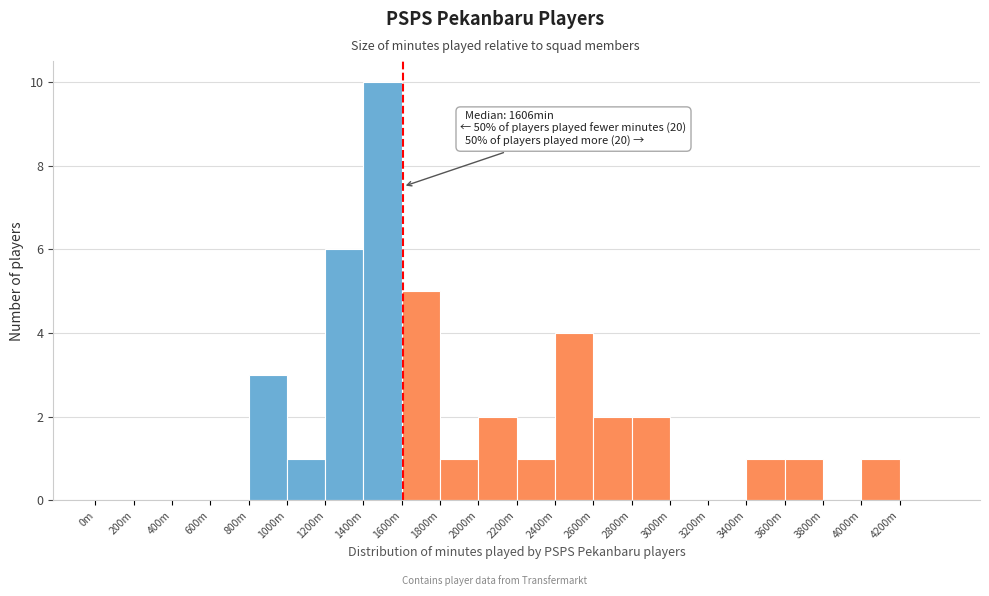

Reading left to right, extract all data points from this chart.

0m=0	200m=0	400m=0	600m=0	800m=3	1000m=1	1200m=6	1400m=10	1600m=5	1800m=1	2000m=2	2200m=1	2400m=4	2600m=2	2800m=2	3000m=0	3200m=0	3400m=1	3600m=1	3800m=0	4000m=1	4200m=0